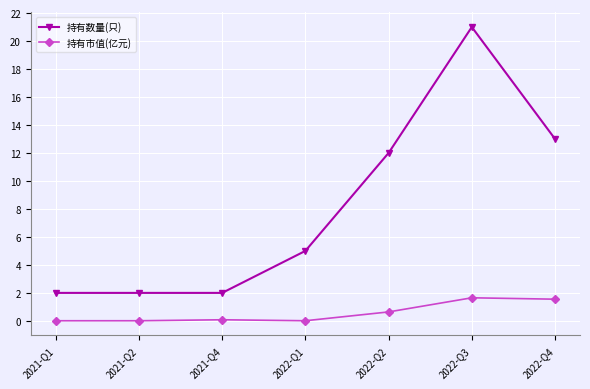

What position from the left is 2021-Q1?

1